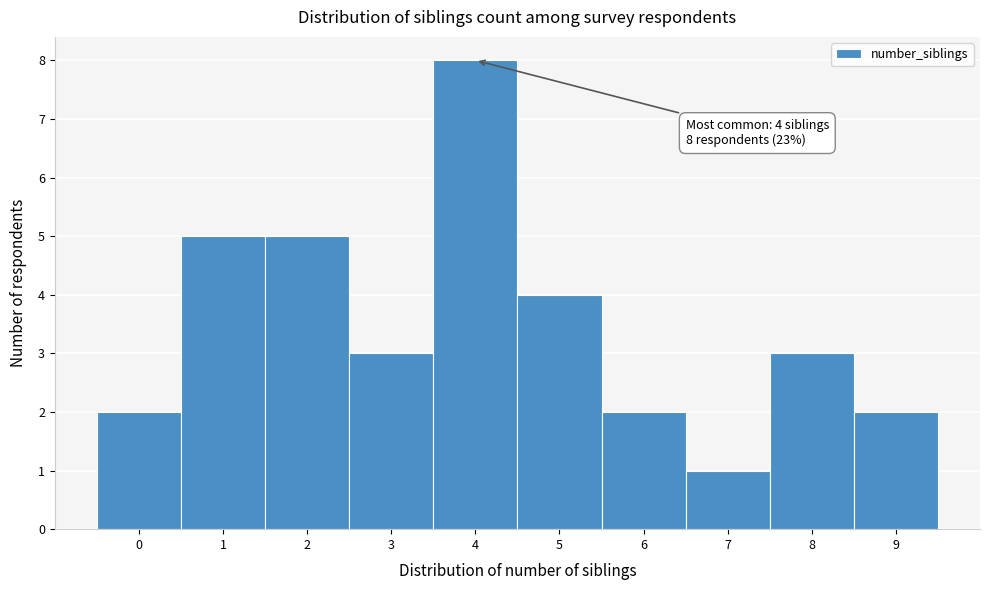

Reading left to right, extract all data points from this chart.

0=2	1=5	2=5	3=3	4=8	5=4	6=2	7=1	8=3	9=2